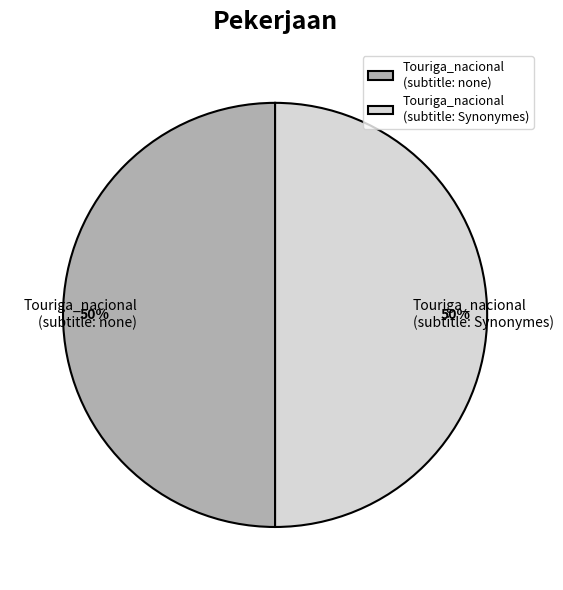

To the nearest percent, what percentage of the pie is Touriga_nacional (subtitle: none)?

50%